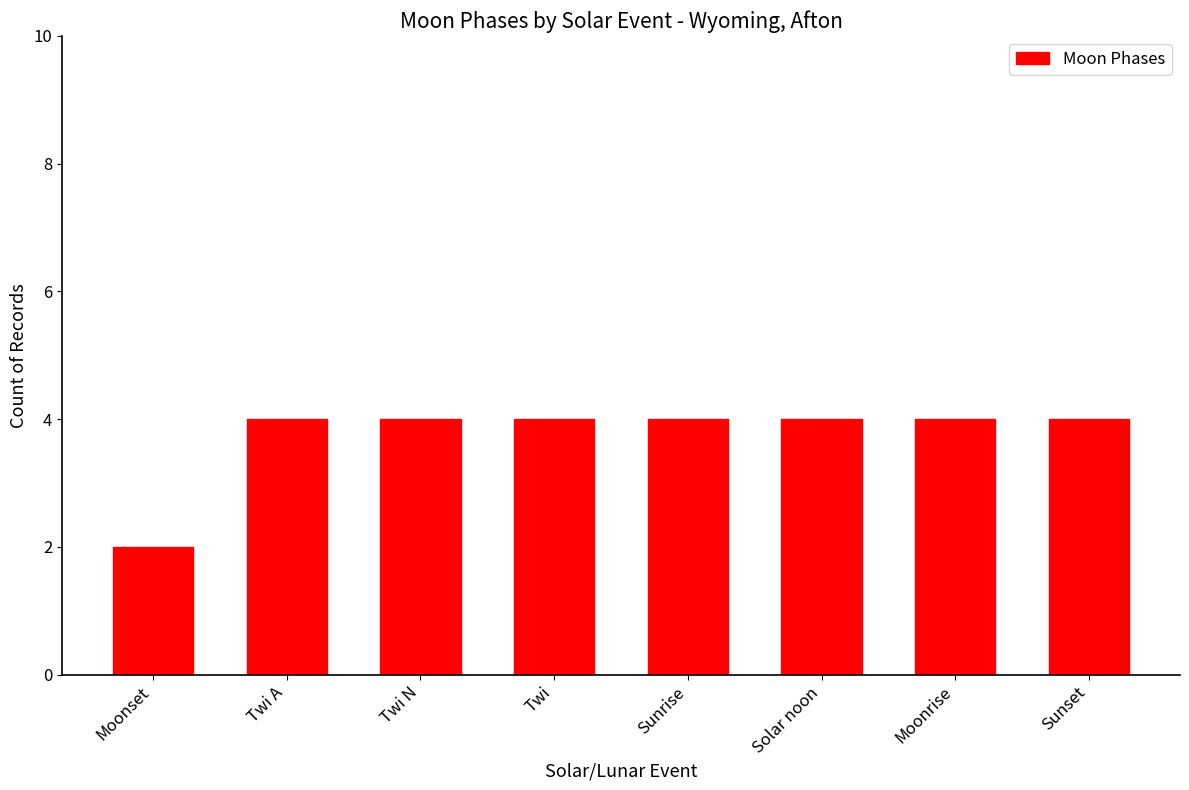

What is the label of the 2nd bar from the right?

Moonrise